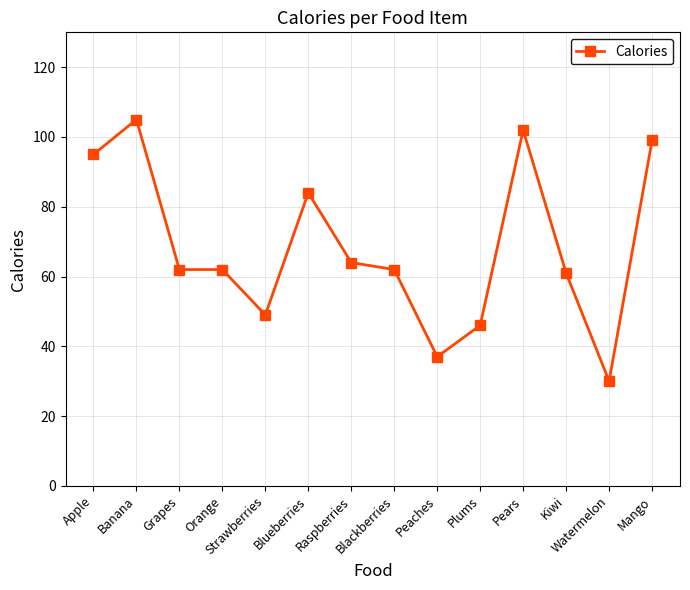

What is the maximum value shown in the chart?

105